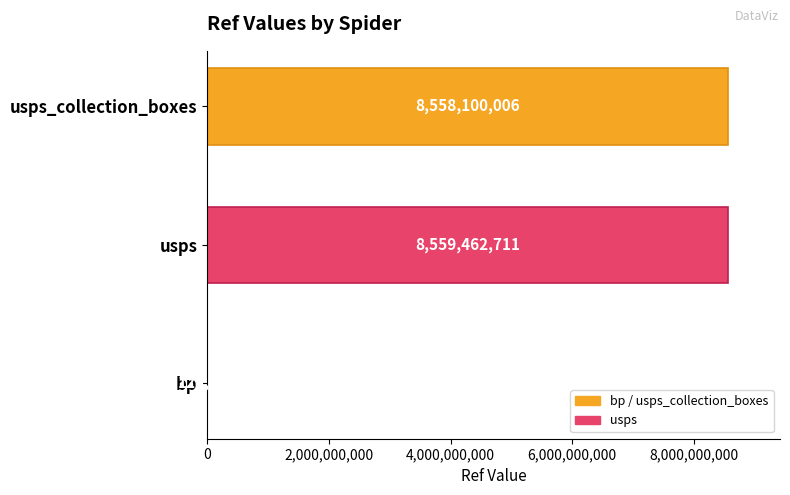

The value at usps is 11461069183. True or false?

False